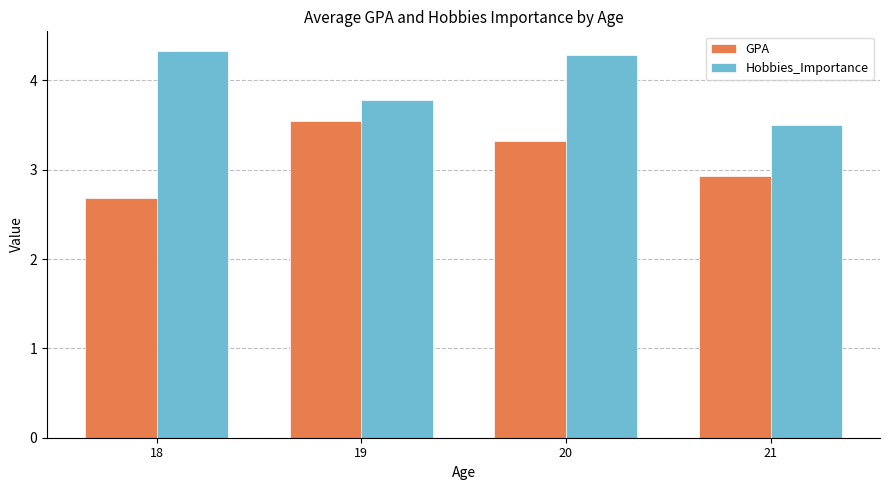

At 18, list the series in order from smallest to largest.

GPA, Hobbies_Importance